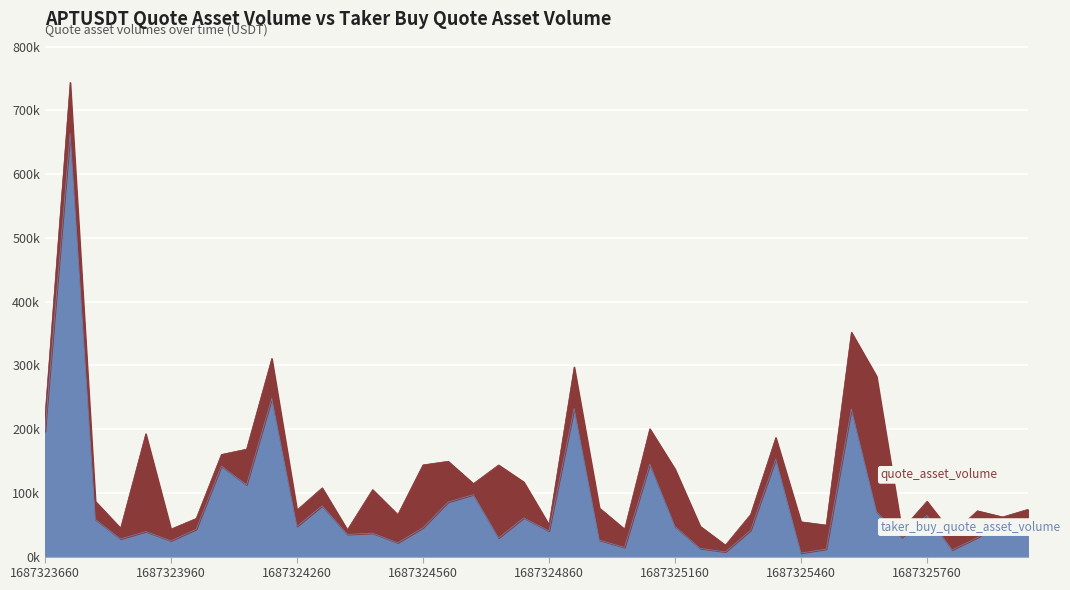

How many lines are shown in the chart?

2